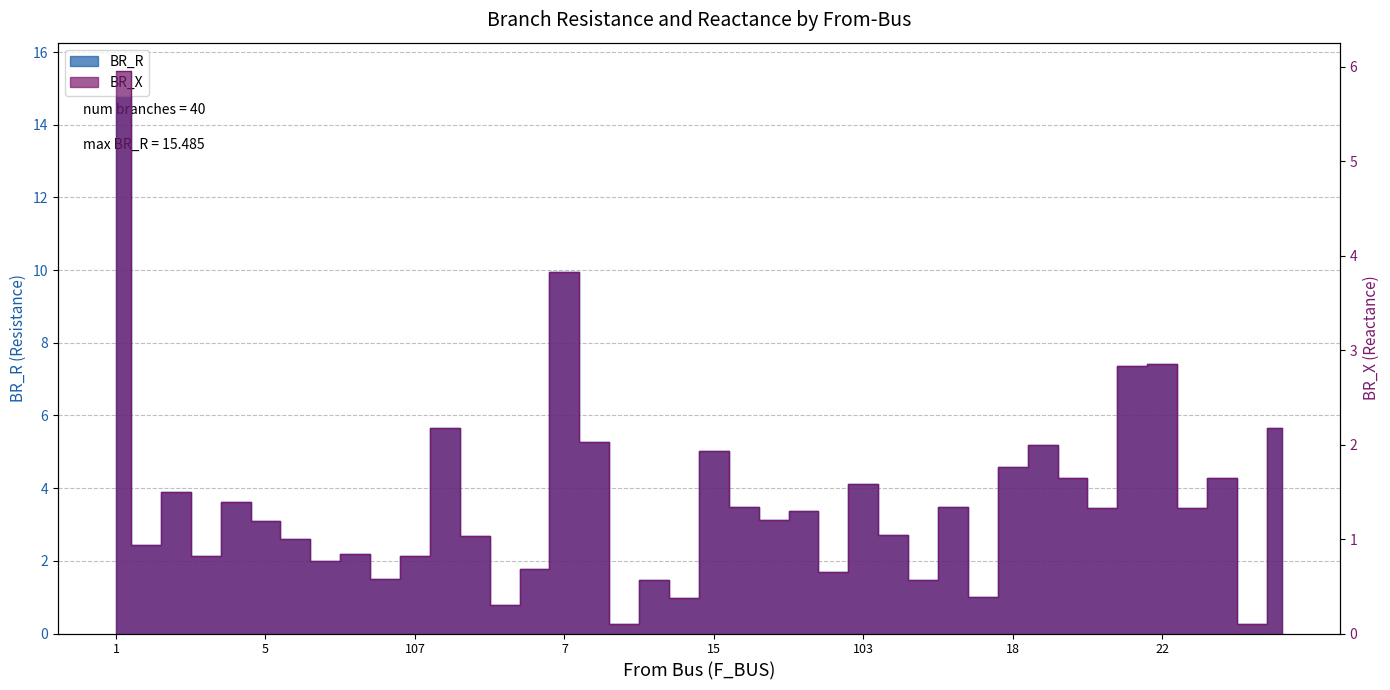

How many data points does each series have?

40